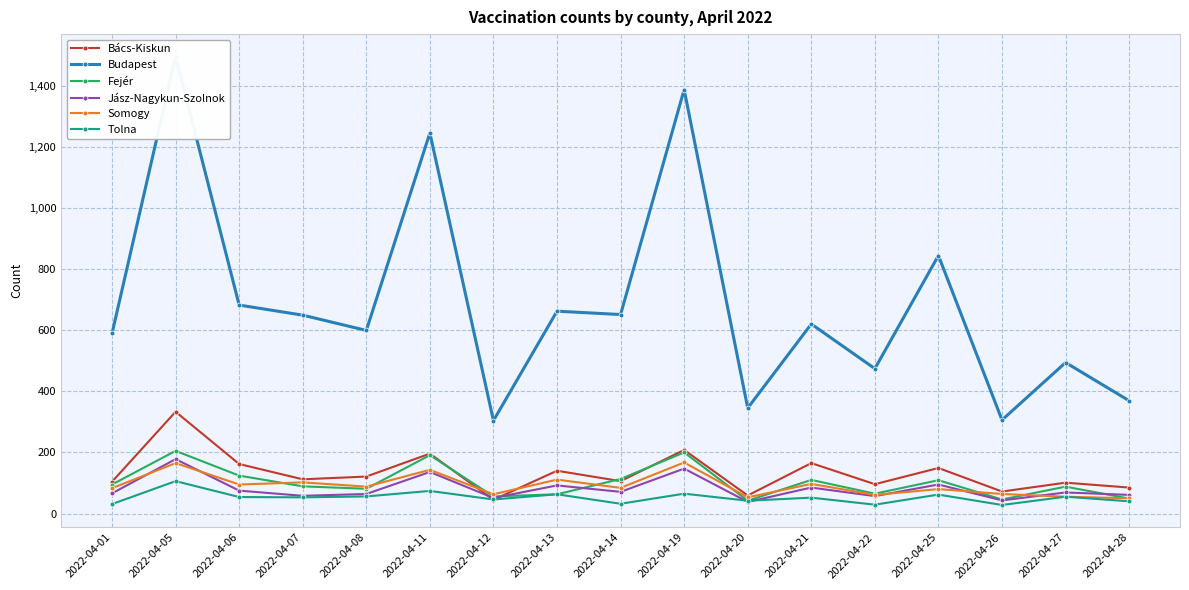

At which label is Somogy closest to 108?

2022-04-13